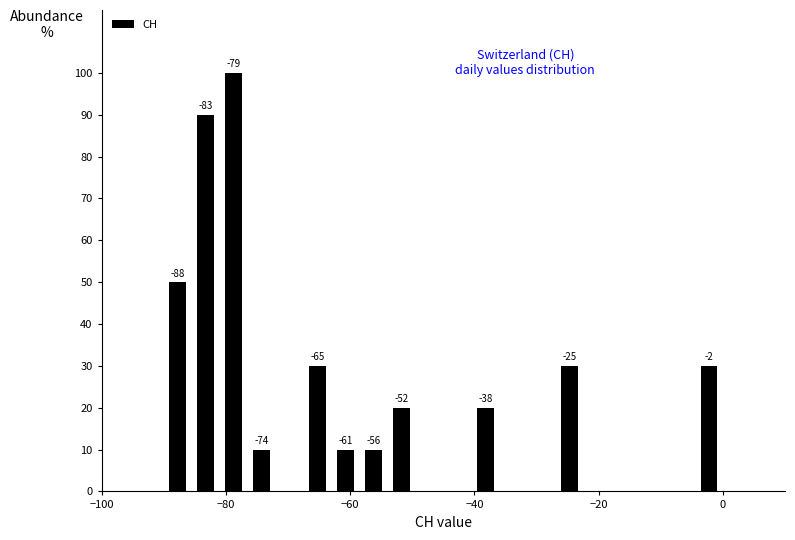

Read against the x-axis, roughly where is the centre of the tallest bar?

-78